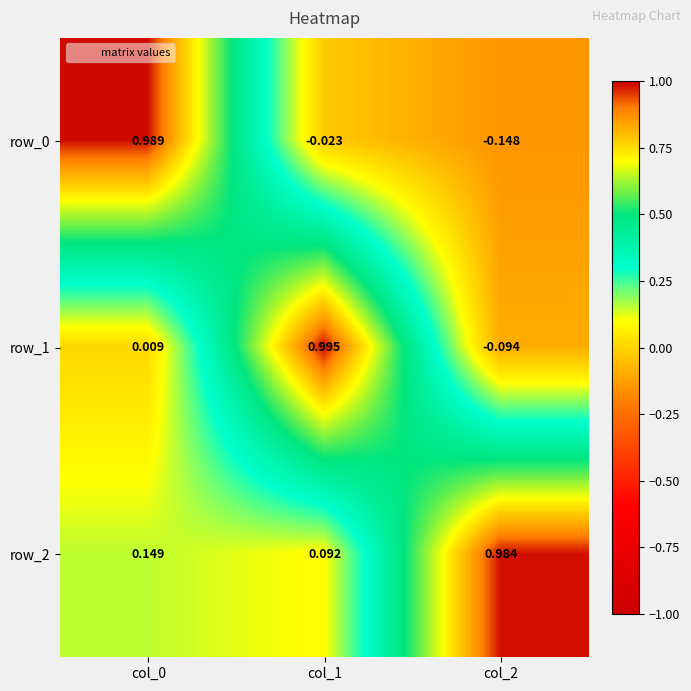

Is the value of row_2 at col_1 greater than the value of row_0 at col_2?

Yes